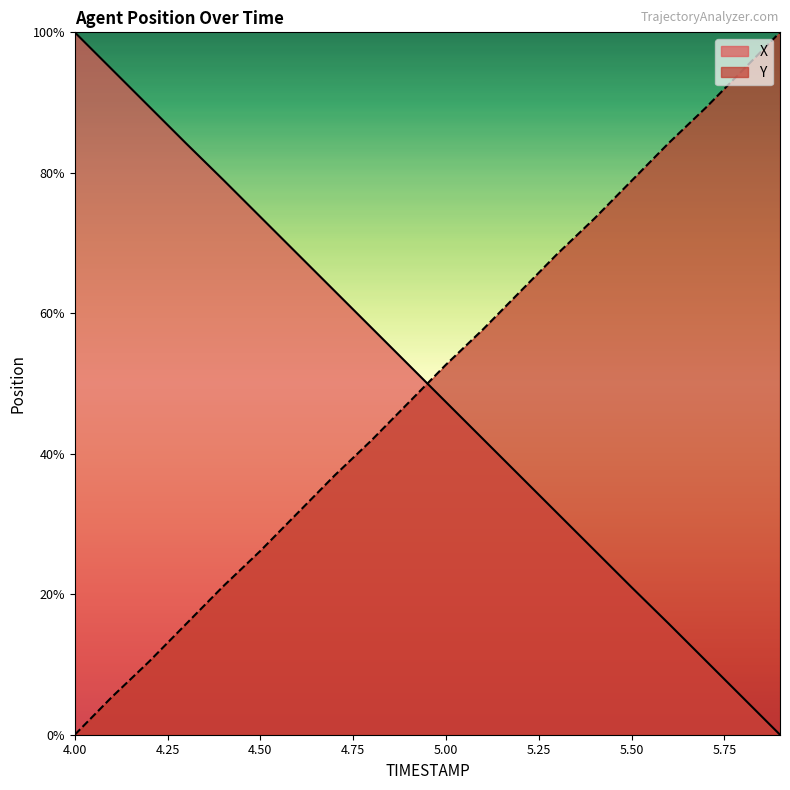

Which series has the largest total across all categories?

X